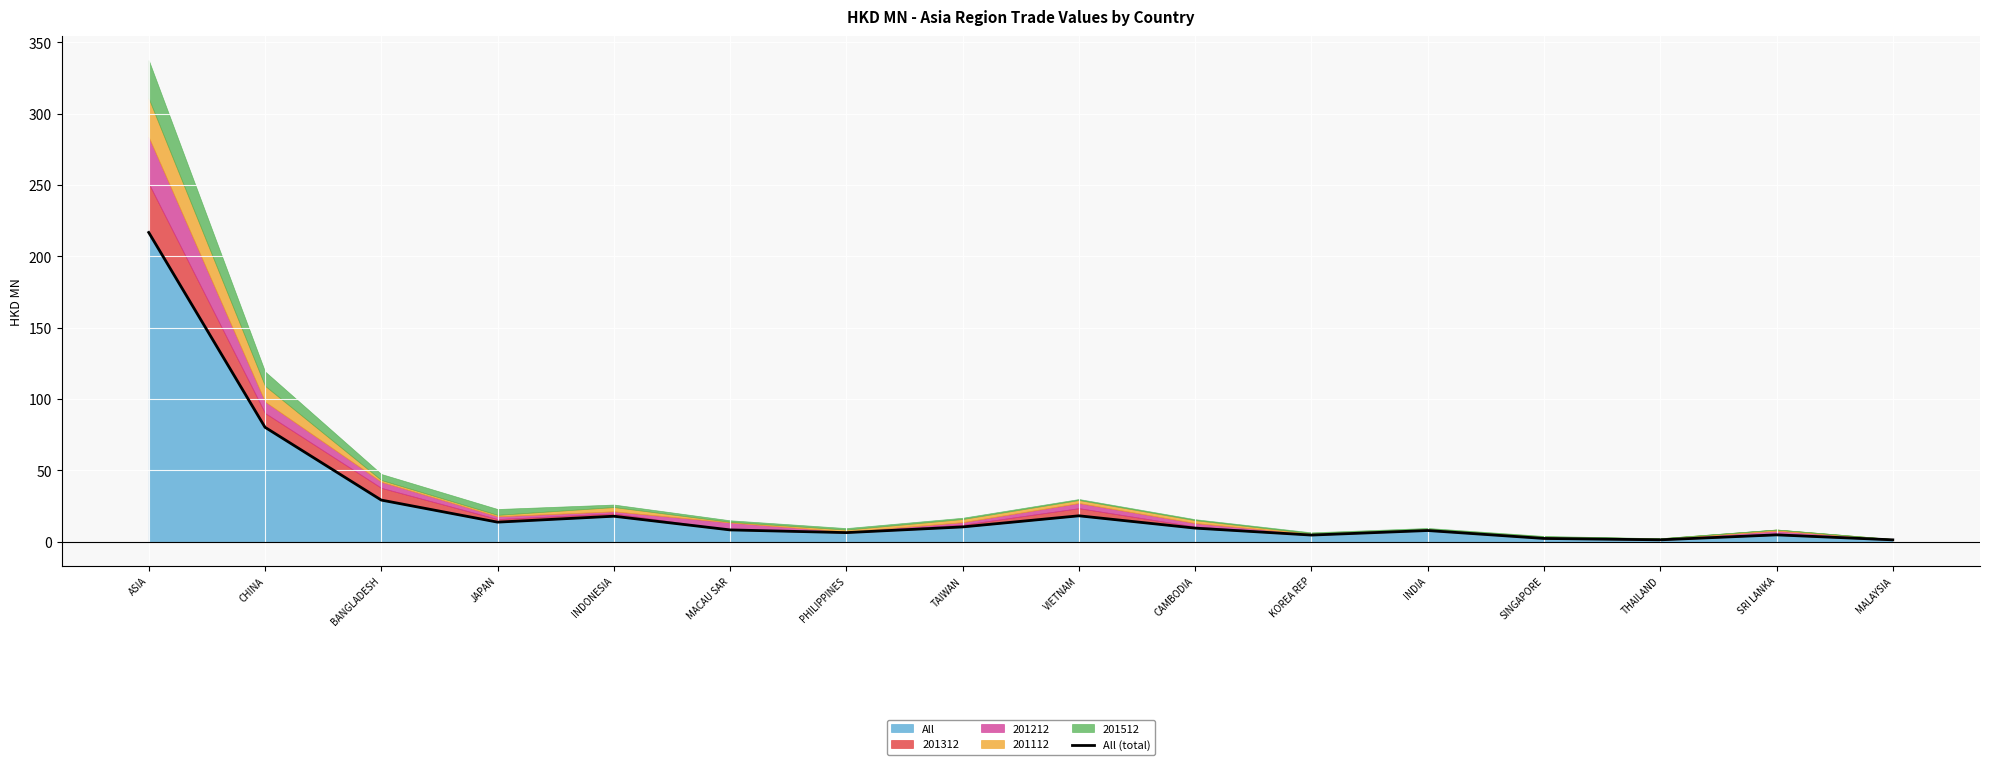

Approximately how many times larger is the value at ASIA compared to THAILAND?

165.3